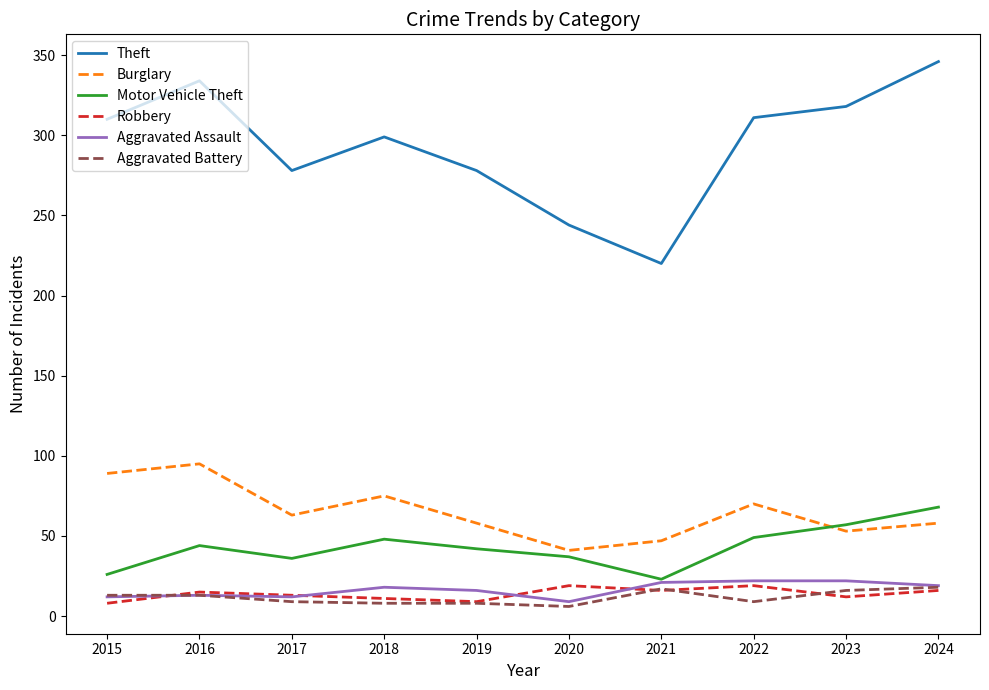

Count the number of categories in the chart.

10